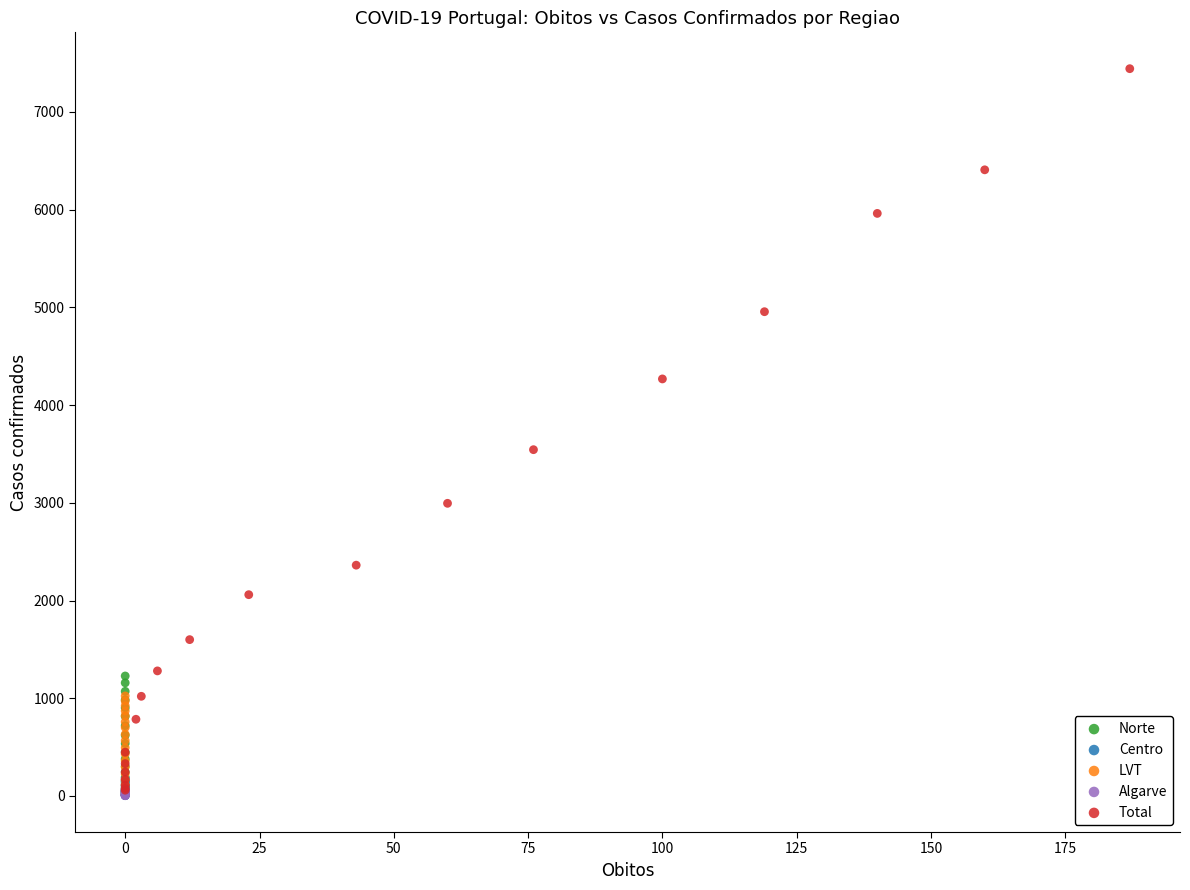

Which series reaches the maximum Y coordinate?

Total